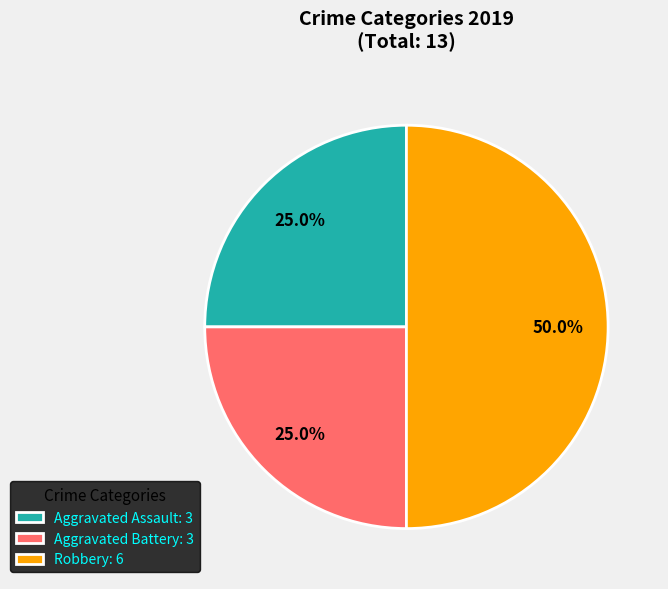

Approximately how many times larger is the value at Aggravated Battery: 3 compared to Aggravated Assault: 3?

1.0